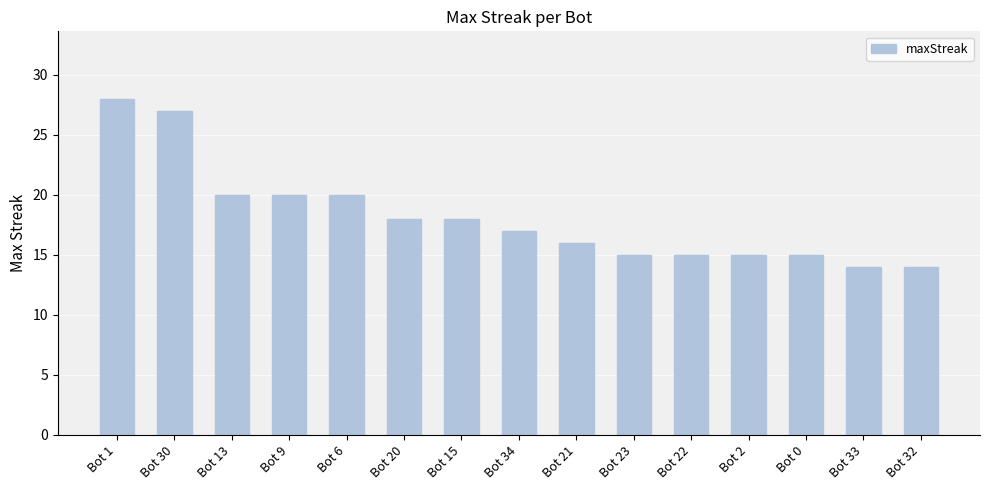

What is the ratio of the value at Bot 0 to the value at Bot 32?

1.1